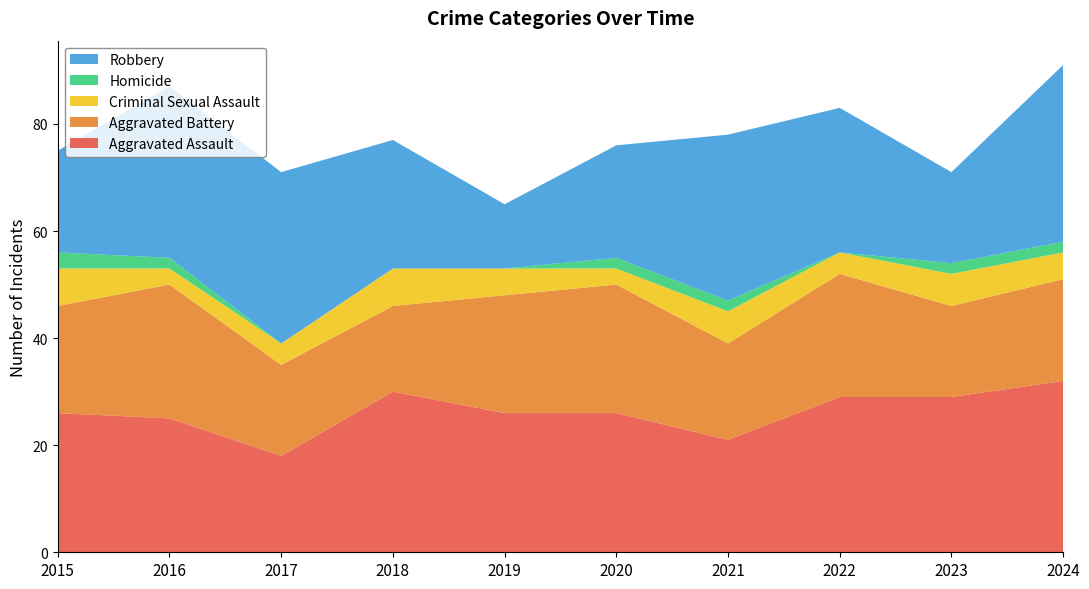

Reading right to left, list all the values displayed in this chart.

Aggravated Assault: 2024=32	2023=29	2022=29	2021=21	2020=26	2019=26	2018=30	2017=18	2016=25	2015=26
Aggravated Battery: 2024=19	2023=17	2022=23	2021=18	2020=24	2019=22	2018=16	2017=17	2016=25	2015=20
Criminal Sexual Assault: 2024=5	2023=6	2022=4	2021=6	2020=3	2019=5	2018=7	2017=4	2016=3	2015=7
Homicide: 2024=2	2023=2	2022=0	2021=2	2020=2	2019=0	2018=0	2017=0	2016=2	2015=3
Robbery: 2024=33	2023=17	2022=27	2021=31	2020=21	2019=12	2018=24	2017=32	2016=32	2015=19